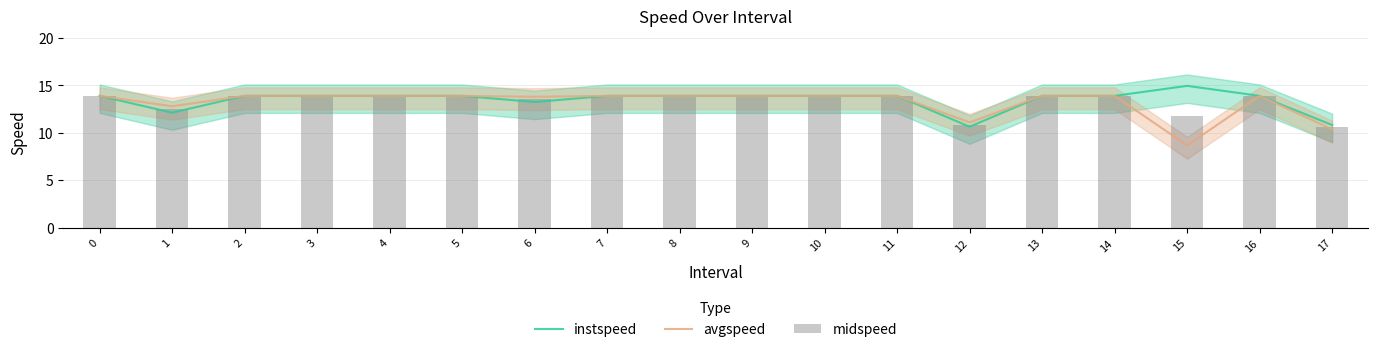

Rank the series by their maximum value, from lowest to highest.

avgspeed, midspeed, instspeed